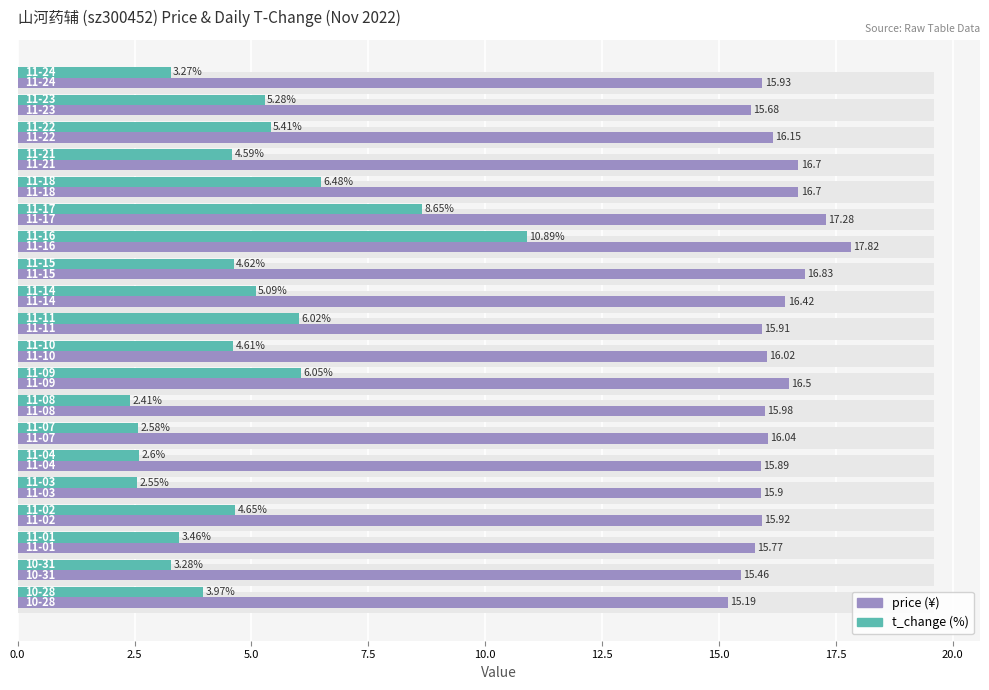

The price series shows 10.3 at 7.5. True or false?

False